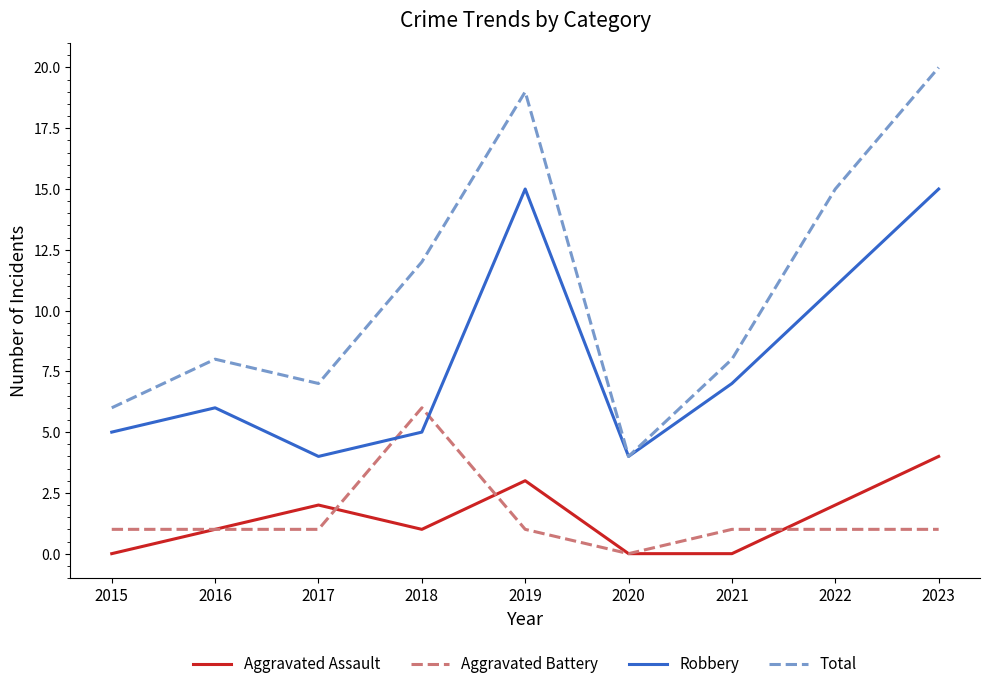

What is the total value across all series at 2021?

16